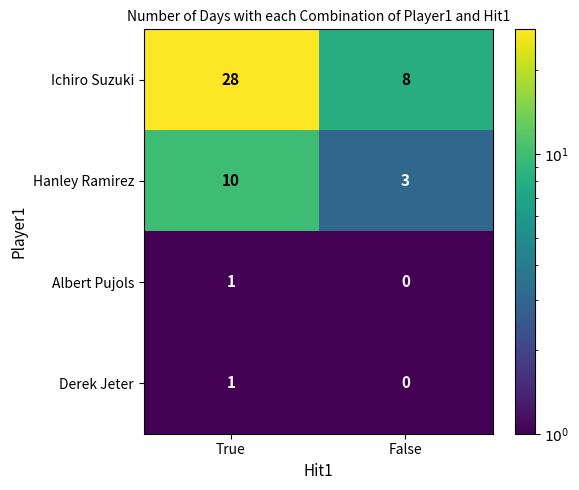

What is the difference between the maximum and minimum values in the Hanley Ramirez series?

7